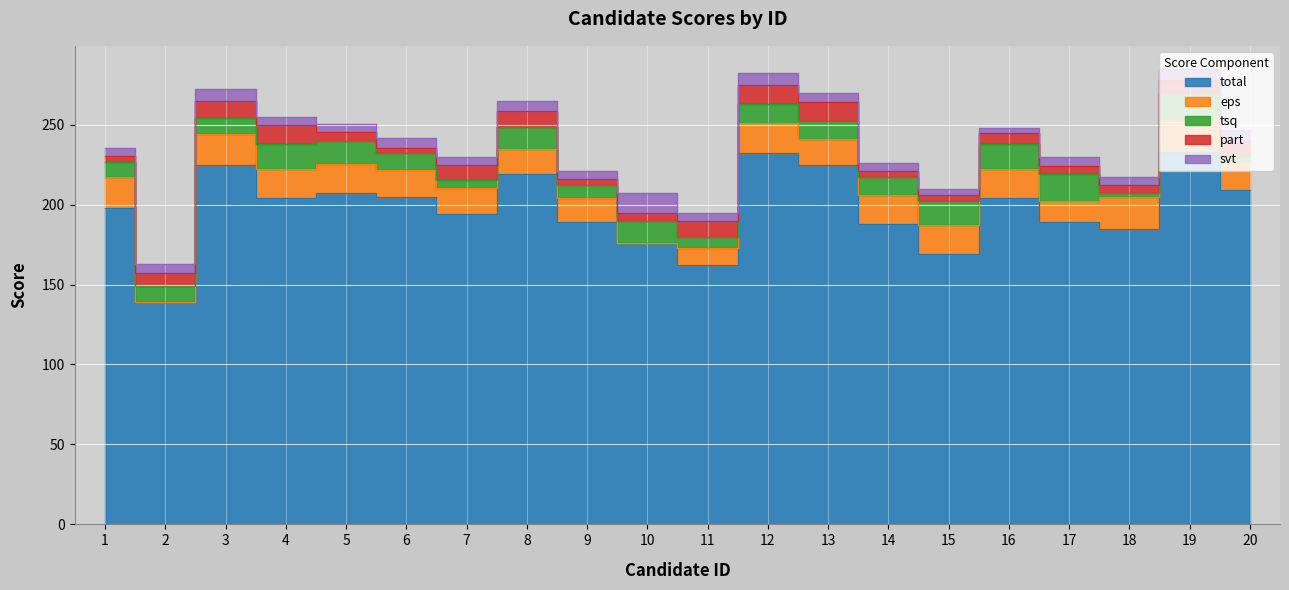

What are all the series names shown in the legend?

total, eps, tsq, part, svt